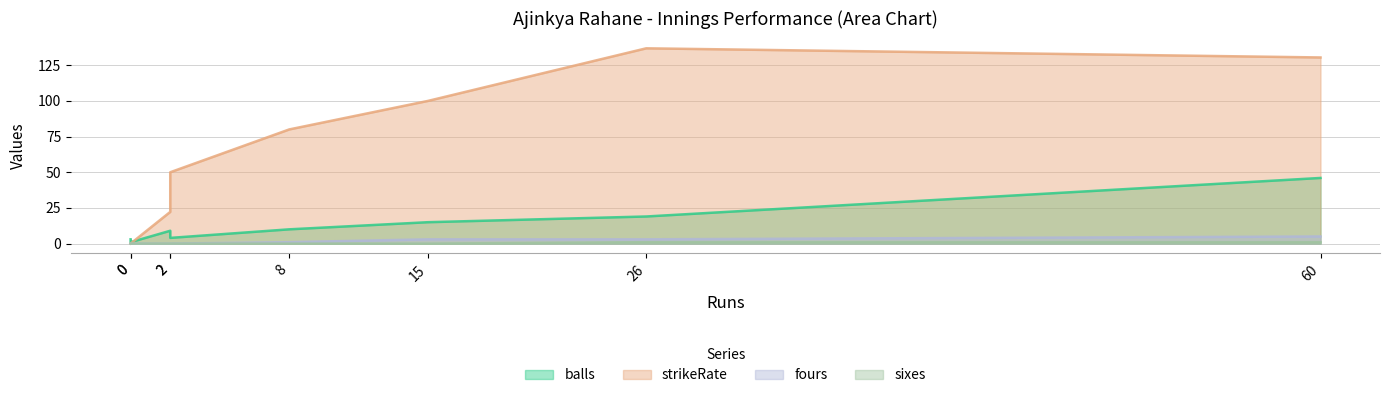

In balls, how many points are higher than both neighbors (excluding endpoints)?

1